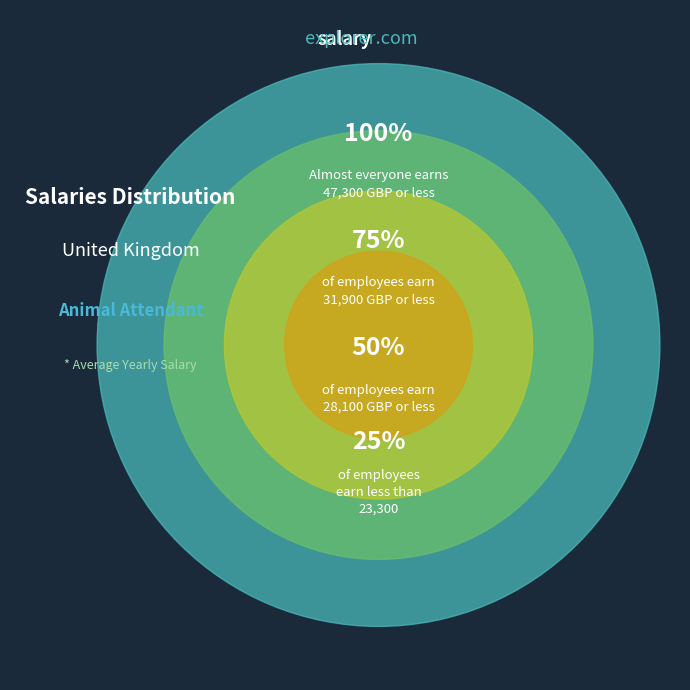

Is it true that 75% is 45% of the pie?

False